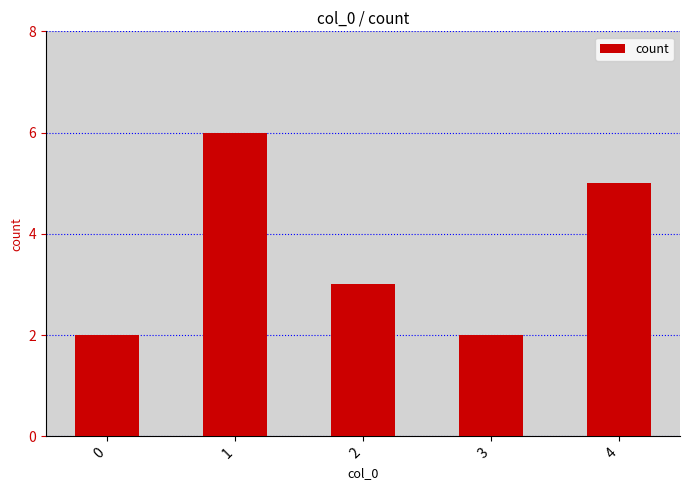

How many data points does each series have?

5